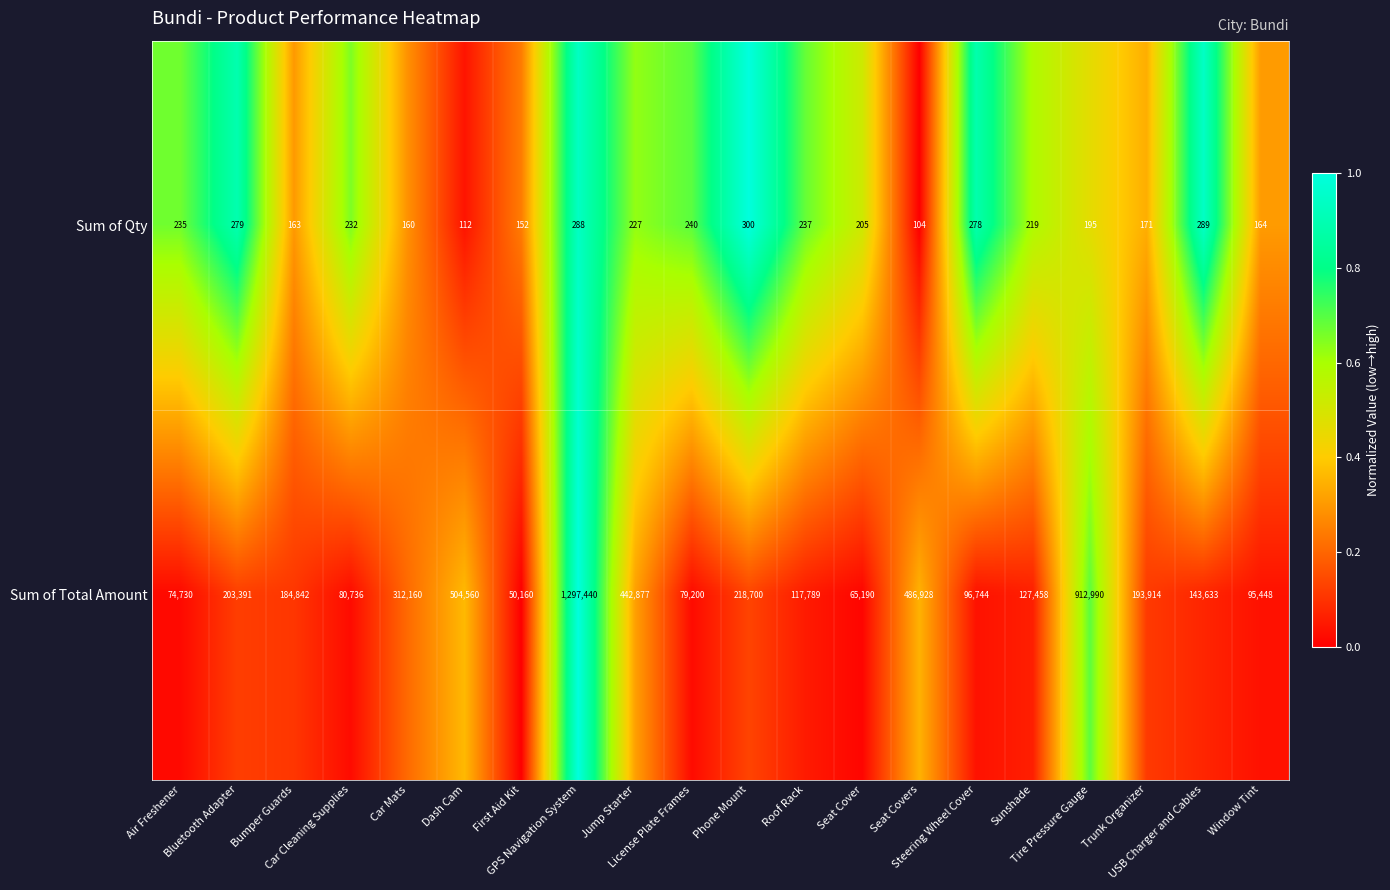

List the series in order of their peak value, lowest first.

Sum of Qty, Sum of Total Amount